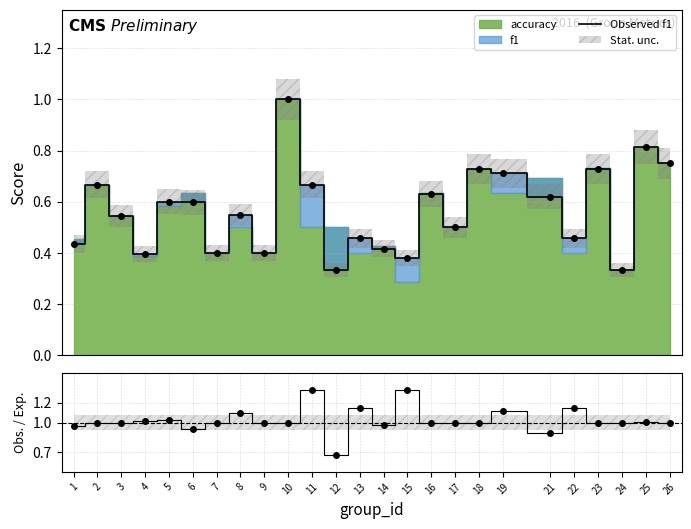

At 15, list the series in order from largest to smallest.

f1 / accuracy, Observed f1